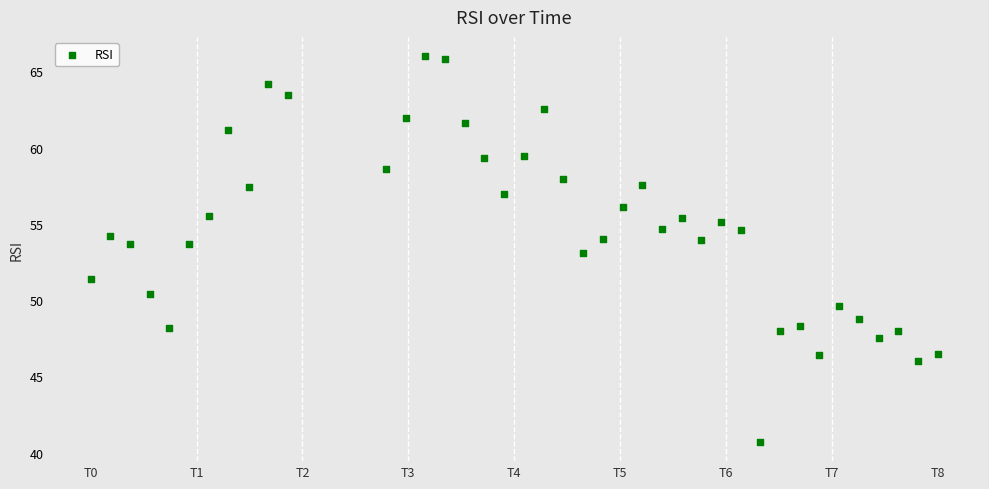

What is the range of Y values (max minus min)?

25.3